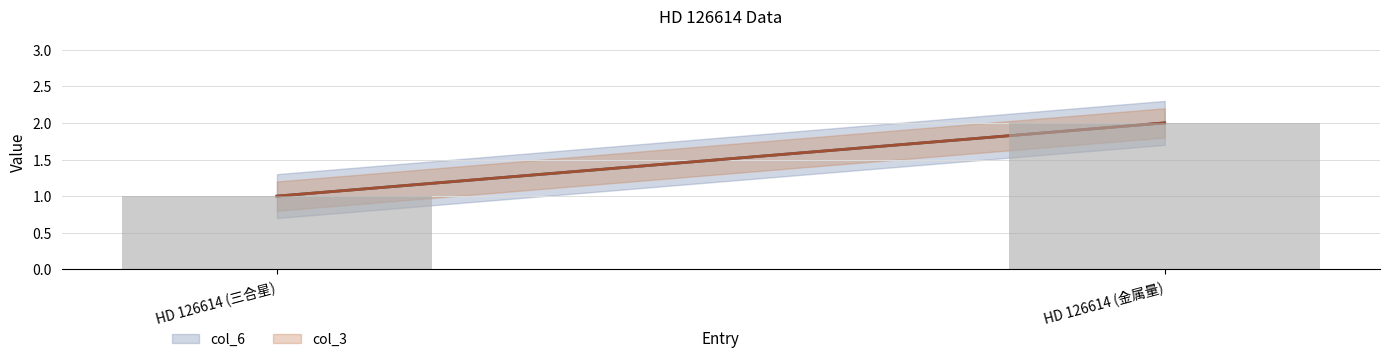

How many series are shown in this chart?

1